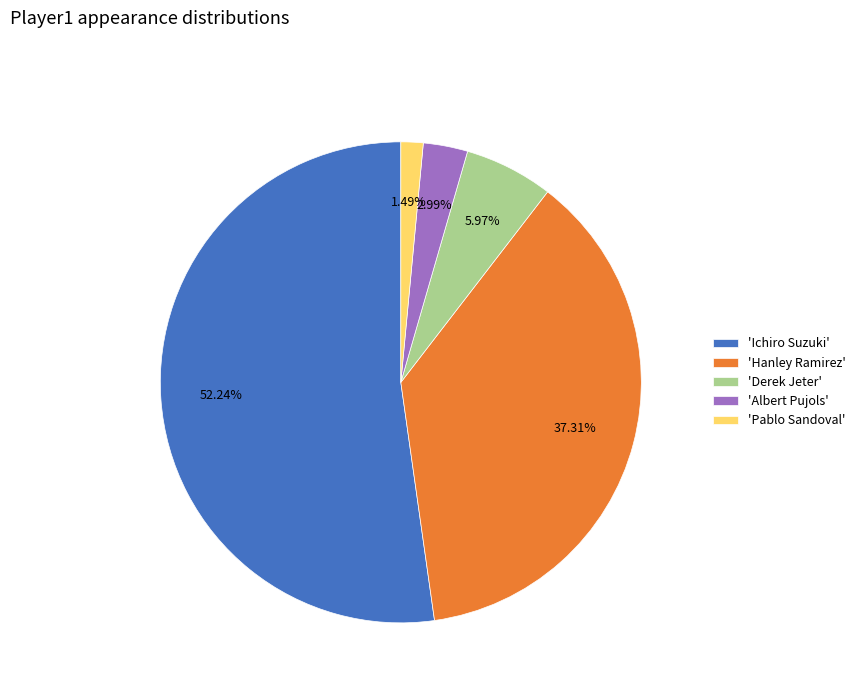

What is the ratio of the value at 'Ichiro Suzuki' to the value at 'Hanley Ramirez'?

1.4